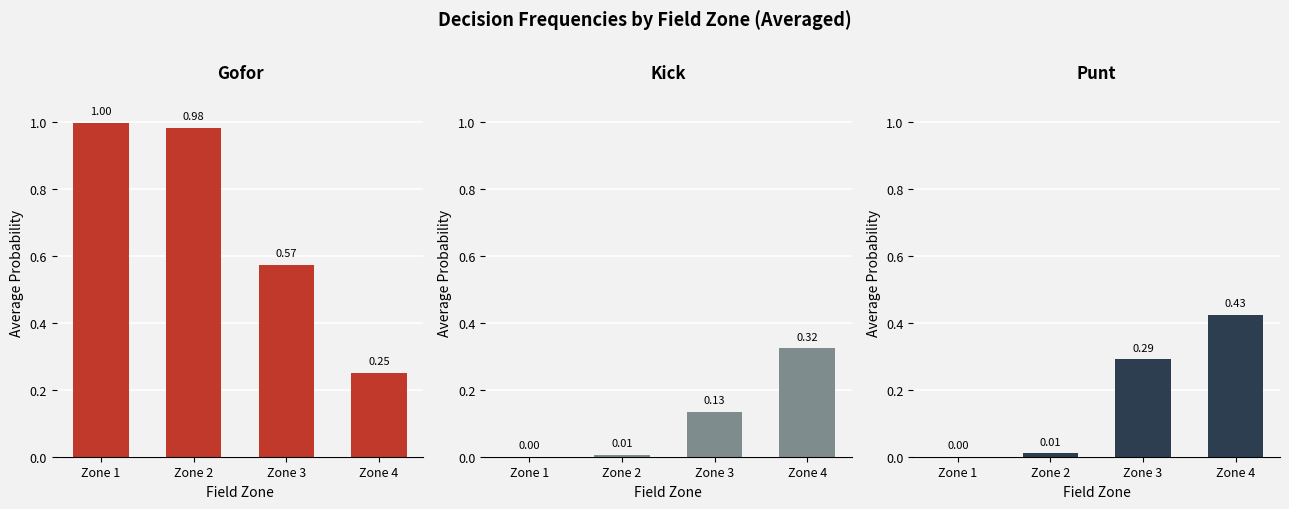

Between Zone 2 and Zone 3, which series saw the biggest shift?

gofor